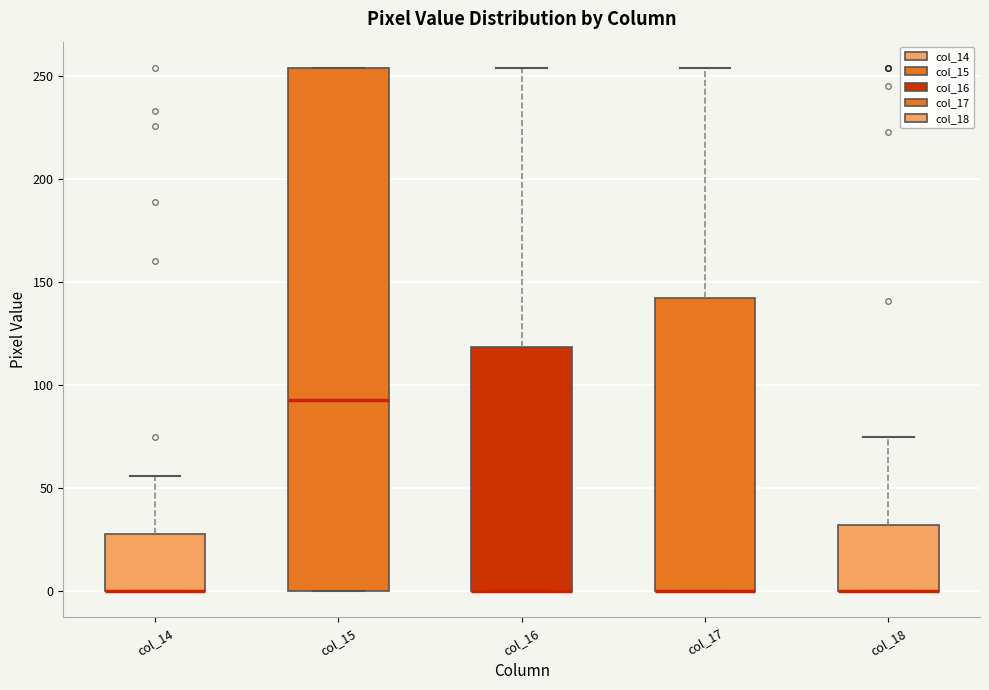

Comparing the boxes themselves (not the whiskers), which one is the tallest?

col_15